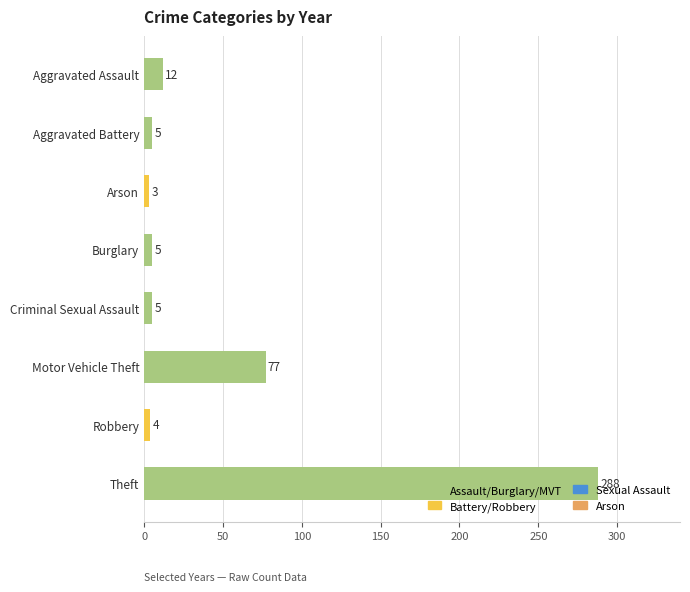

Read the value at Motor Vehicle Theft.

77